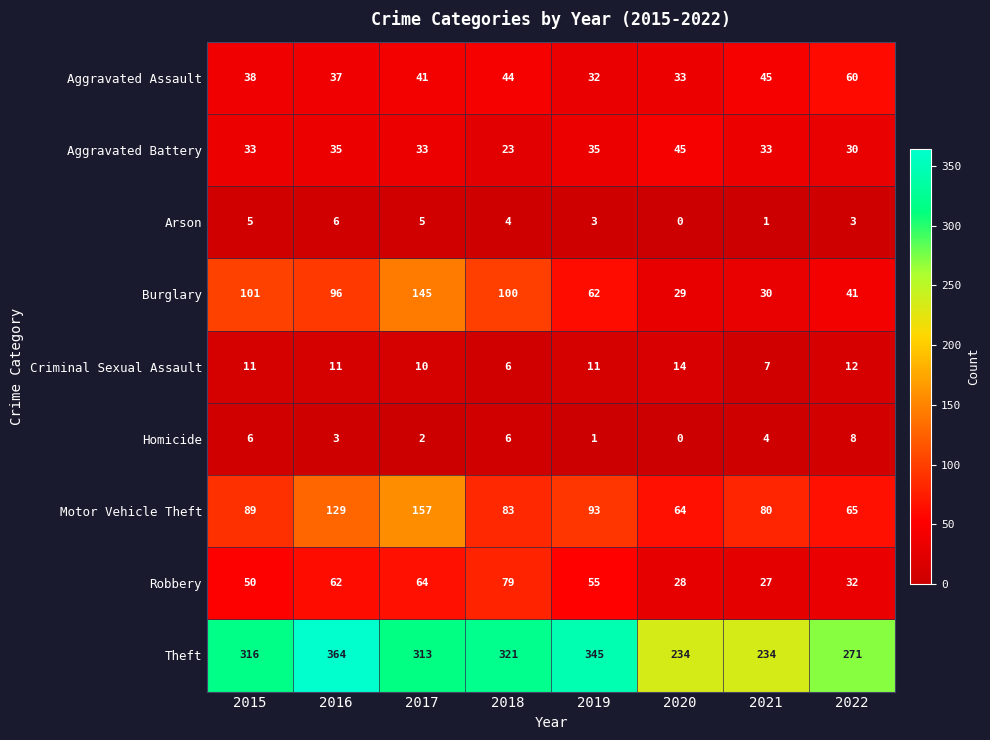

Where is Robbery nearest to the value 53?

2019